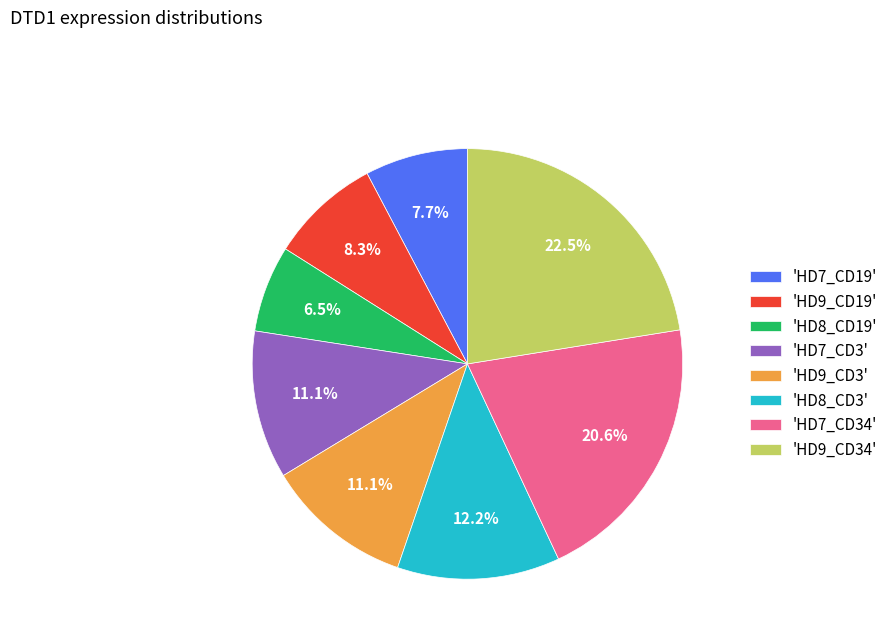

Which category has the biggest portion of the pie?

'HD9_CD34'